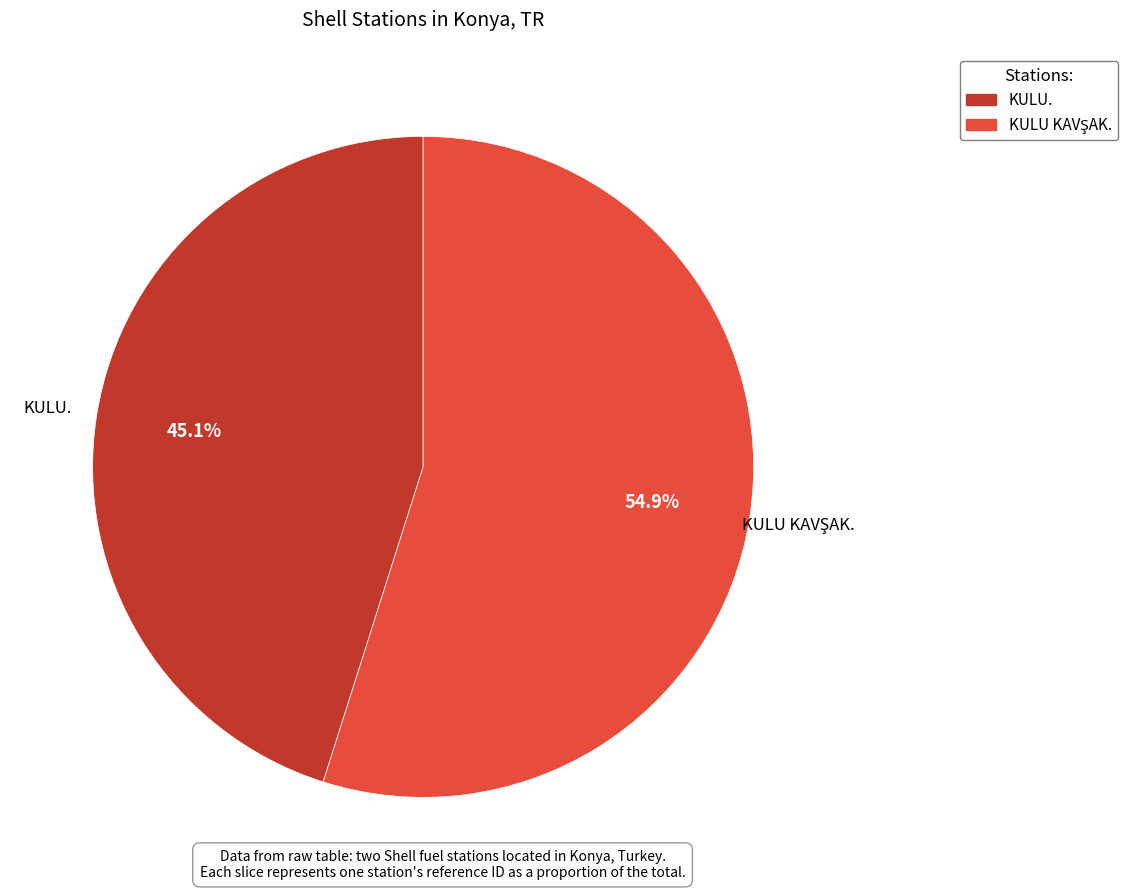

Does KULU. account for over 50% of the chart?

No